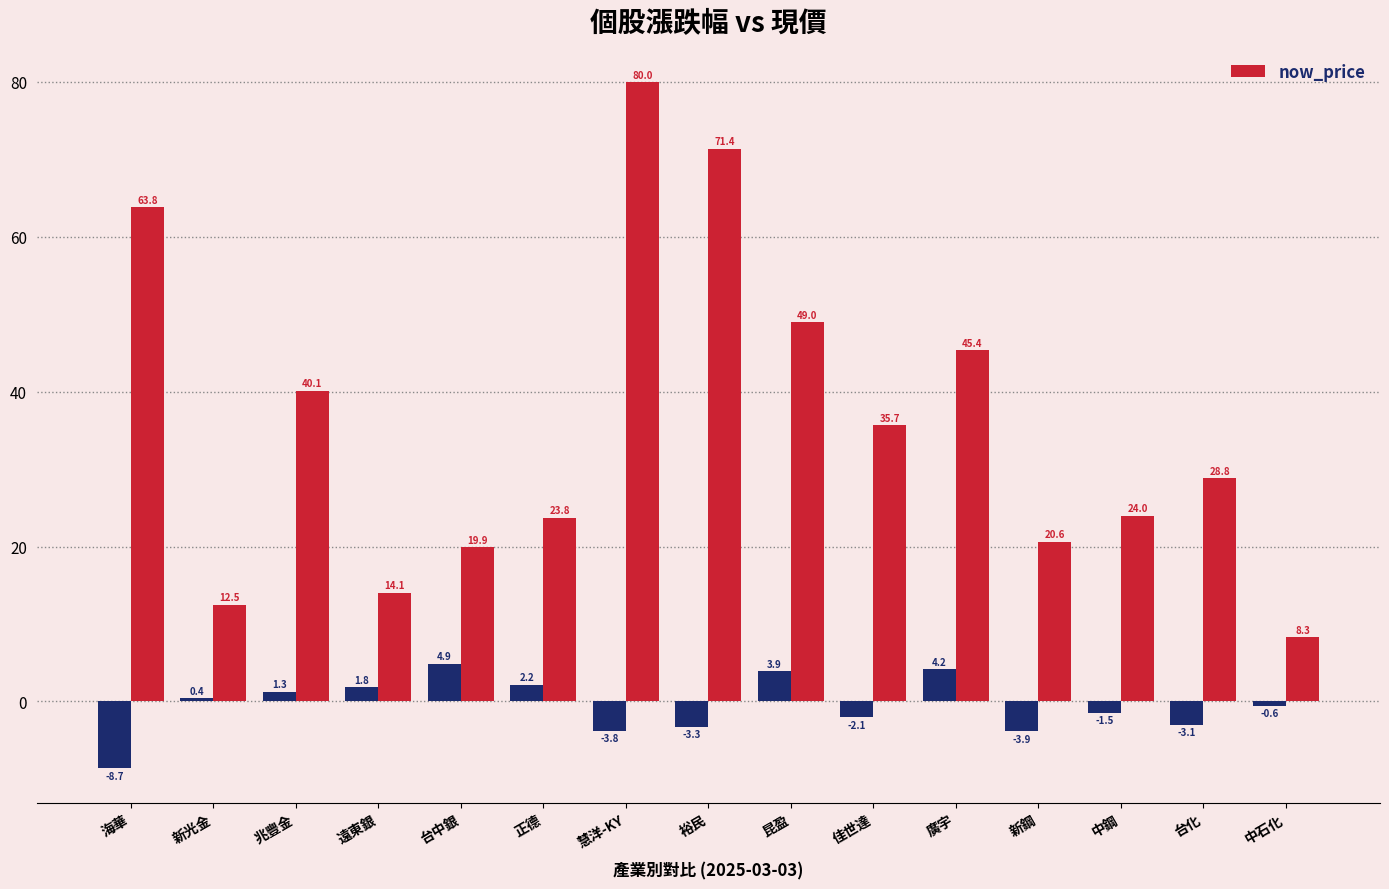

Where is the data nearest to the value 44?

廣宇